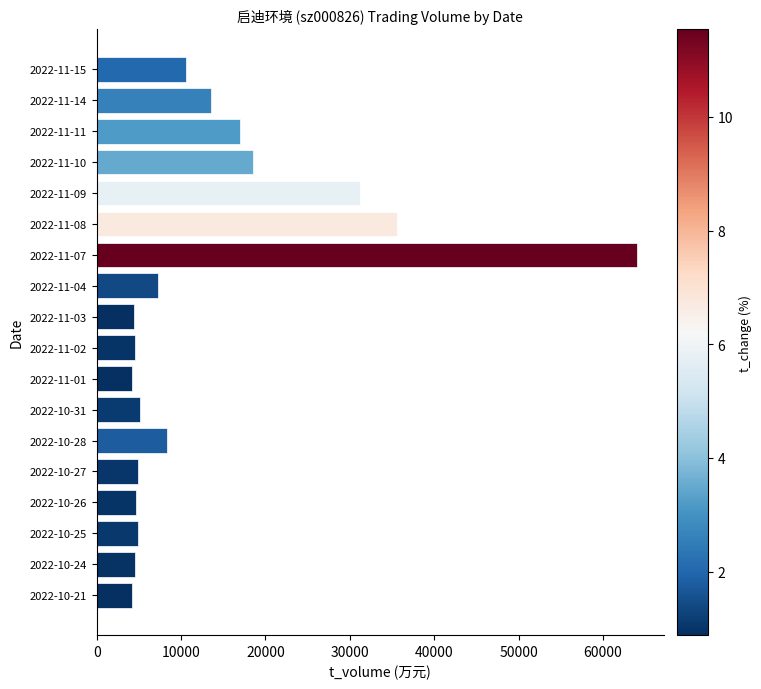

The value at 2022-11-08 is 18145. True or false?

False